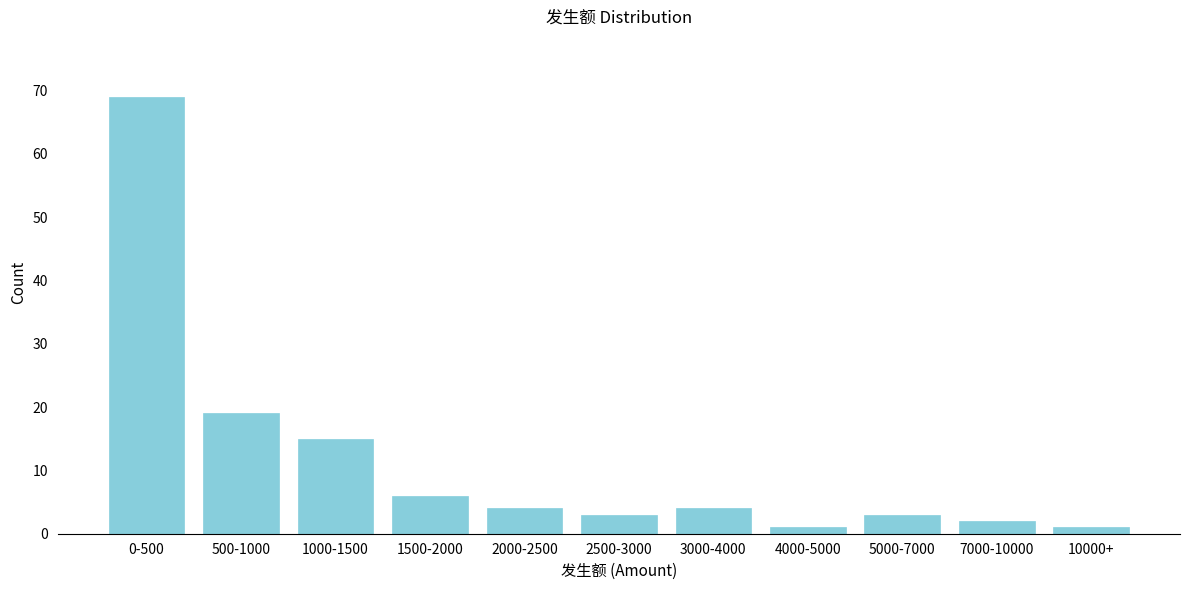

Reading left to right, what are all the values shown in this chart?

0-500=69	500-1000=19	1000-1500=15	1500-2000=6	2000-2500=4	2500-3000=3	3000-4000=4	4000-5000=1	5000-7000=3	7000-10000=2	10000+=1